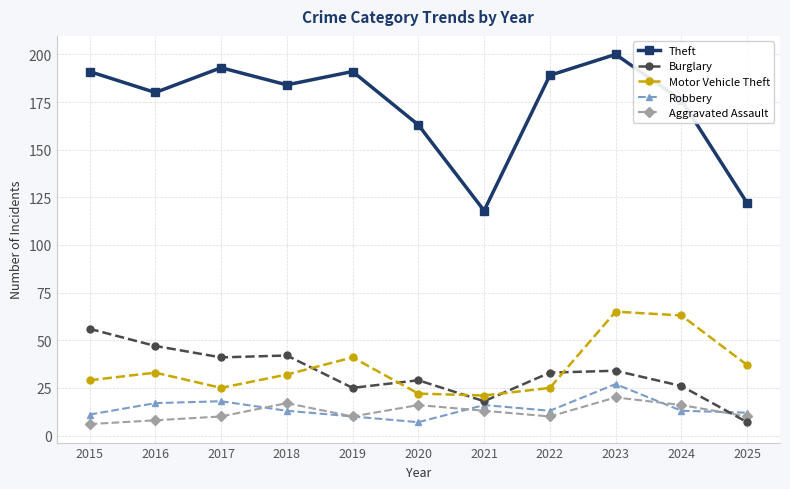

How many data points does each series have?

11